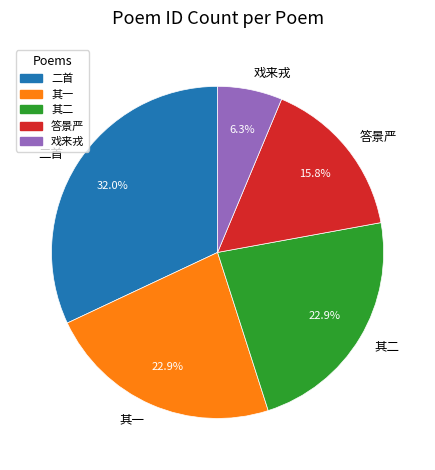

To the nearest percent, what is the average slice percentage?

20%